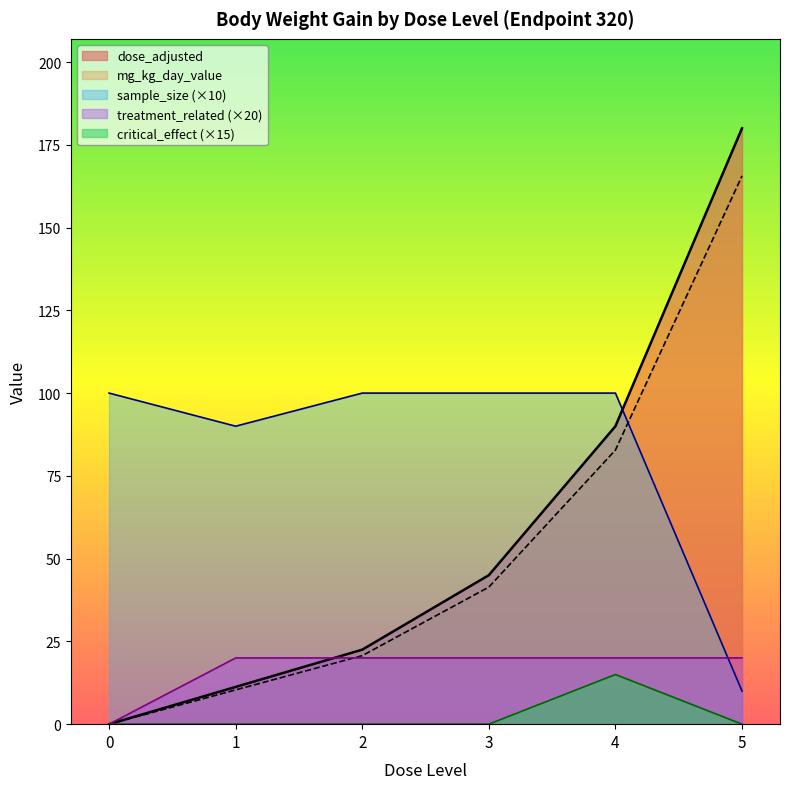

What is the sum of all sample_size values?

500.0